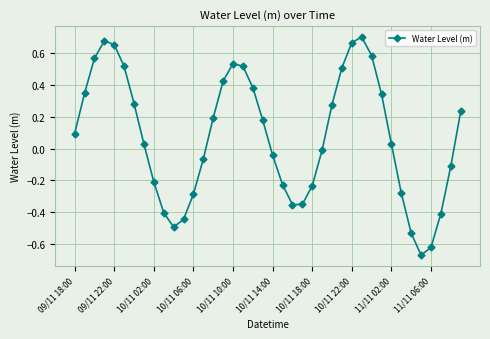

How many values are above zero?

22